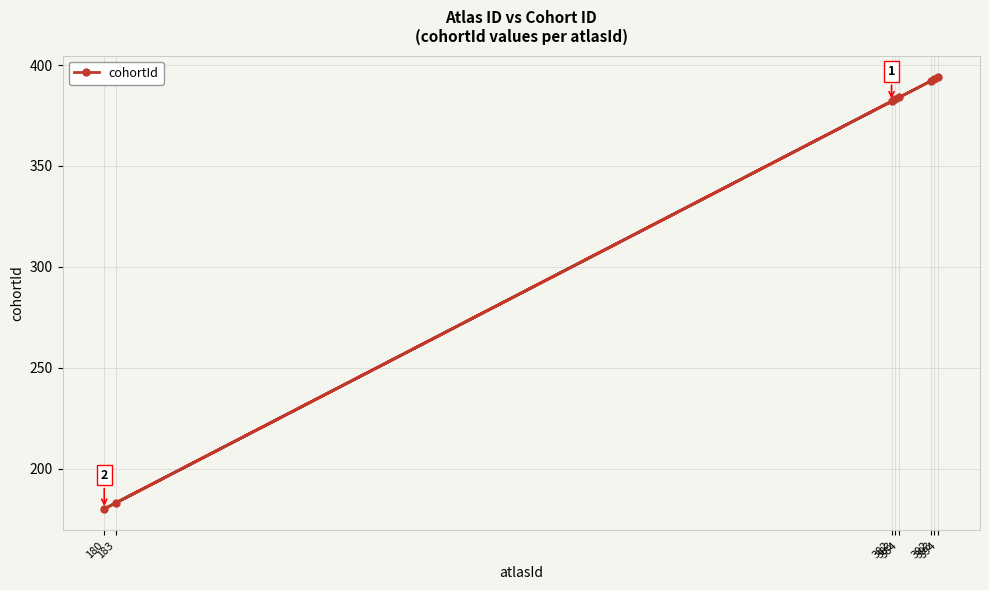

What is the difference between the maximum and second lowest values?

211